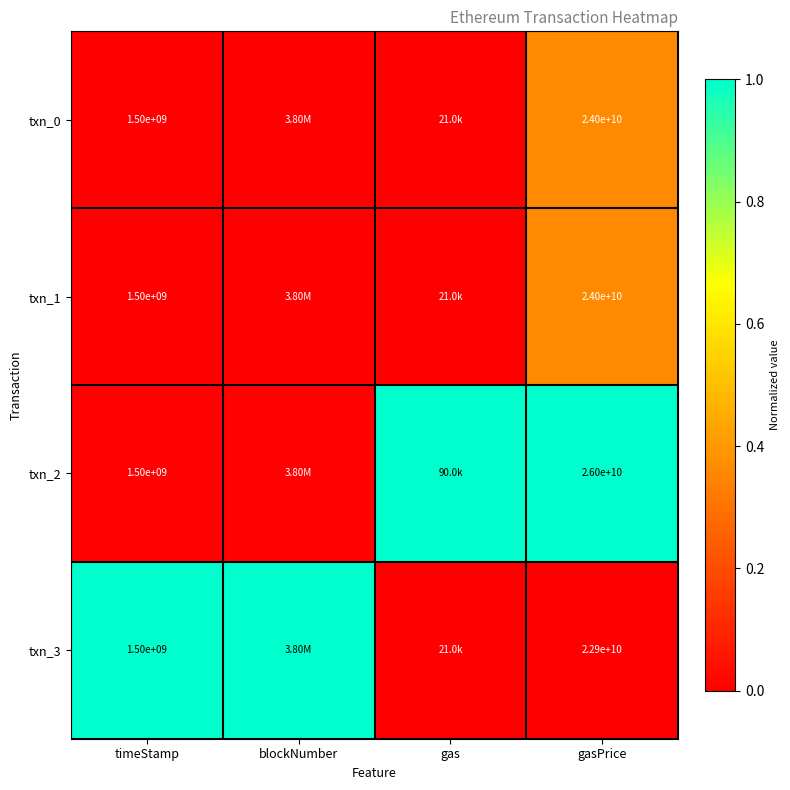

Count the txn_3 values in the range 0 to 1.

4